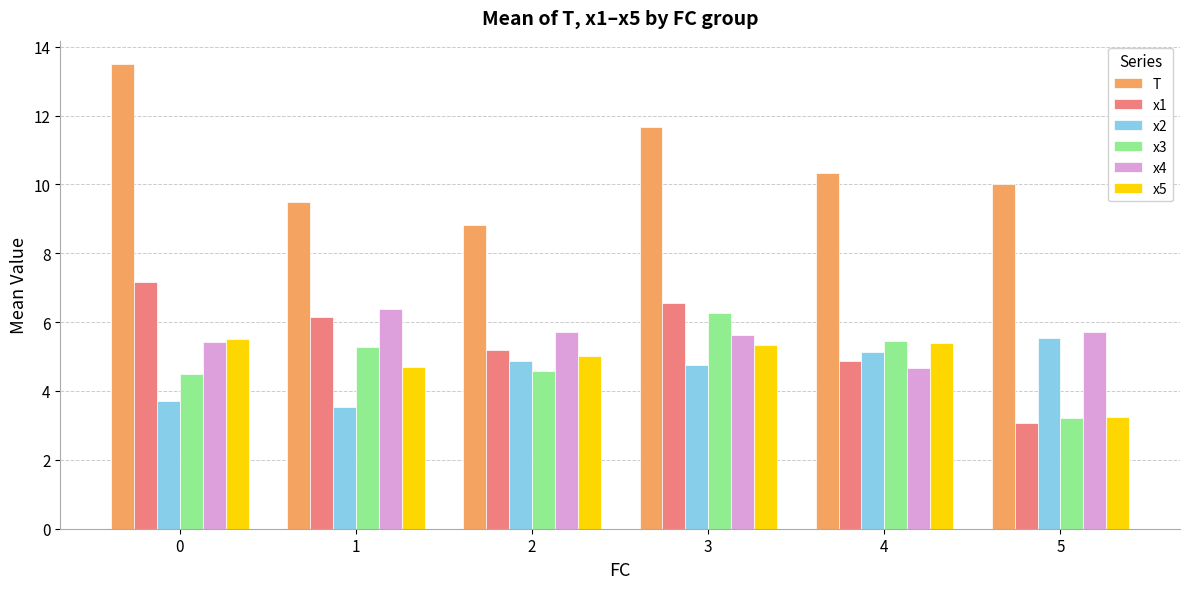

How many bars are there in each group?

6